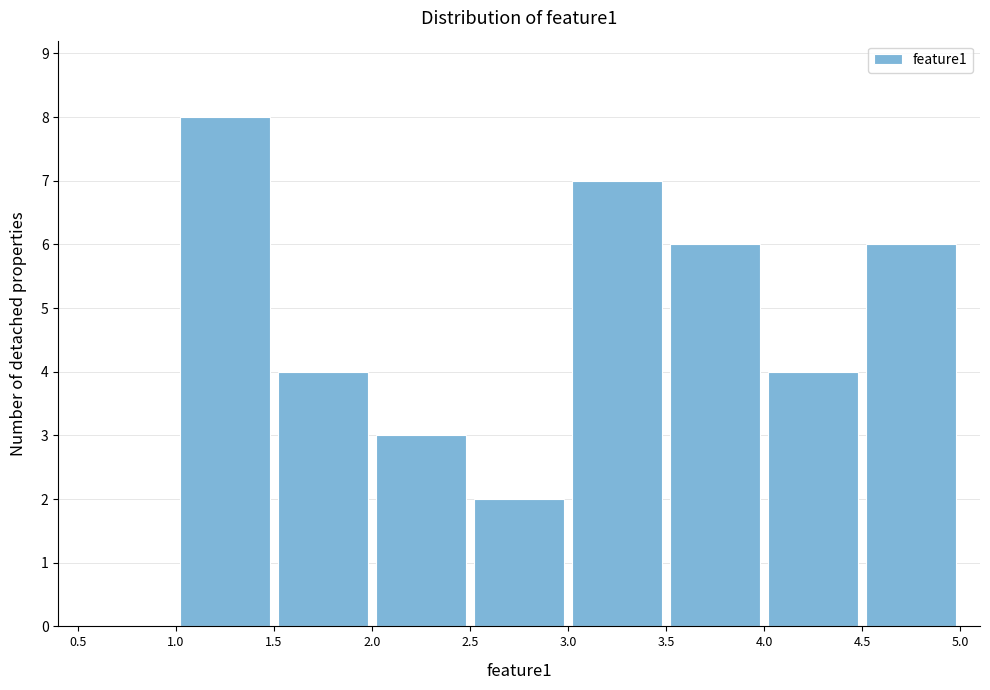

Reading left to right, list every bar in this chart as the range it spans on the x-axis followed by its height. The values are not printed on the chart, so give them approximately, as read against the axis.

0.5 to 1.0: 0
1.0 to 1.5: 8
1.5 to 2.0: 4
2.0 to 2.5: 3
2.5 to 3.0: 2
3.0 to 3.5: 7
3.5 to 4.0: 6
4.0 to 4.5: 4
4.5 to 5.0: 6